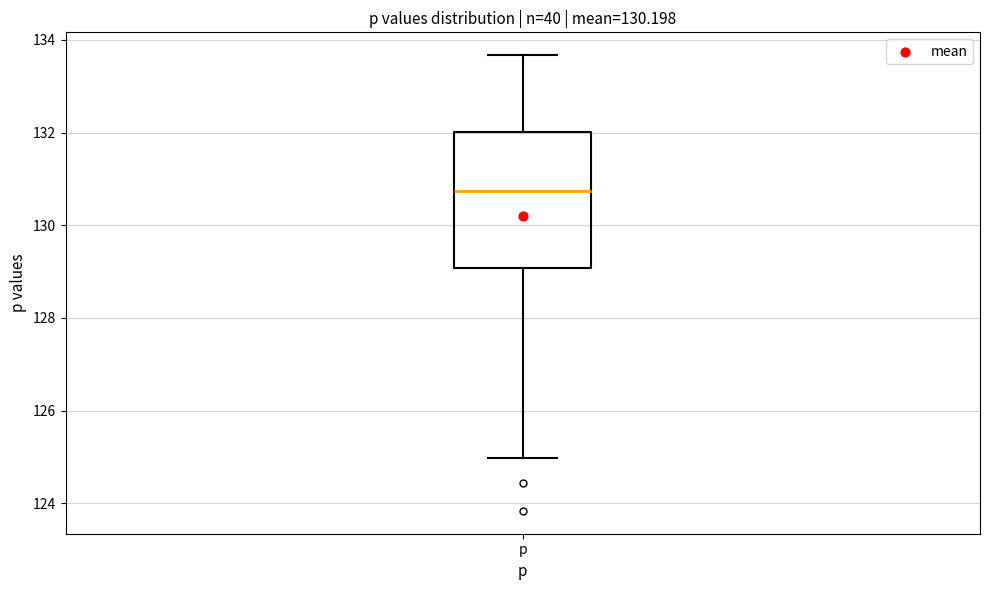

Transcribe this box plot: give where the median line is, the range the box spans, and where the two whiskers end, as read against the y-axis. The values are not printed on the chart, so give them approximately, as read against the axis.

median 130.8, box 129.0 to 132.0, whiskers 125.0 to 133.6